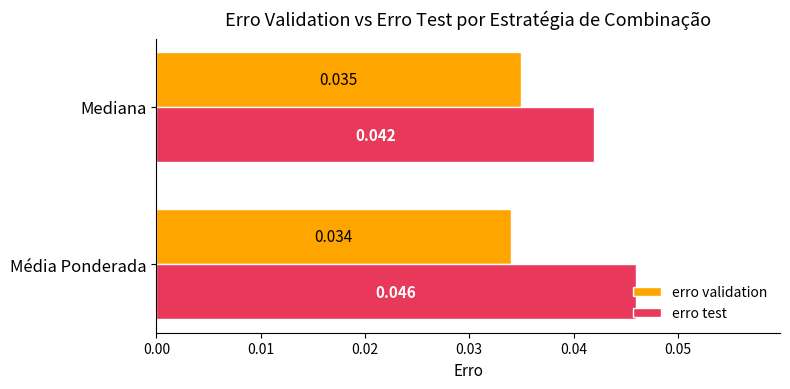

Between Média Ponderada and Mediana, which series saw the biggest shift?

erro test